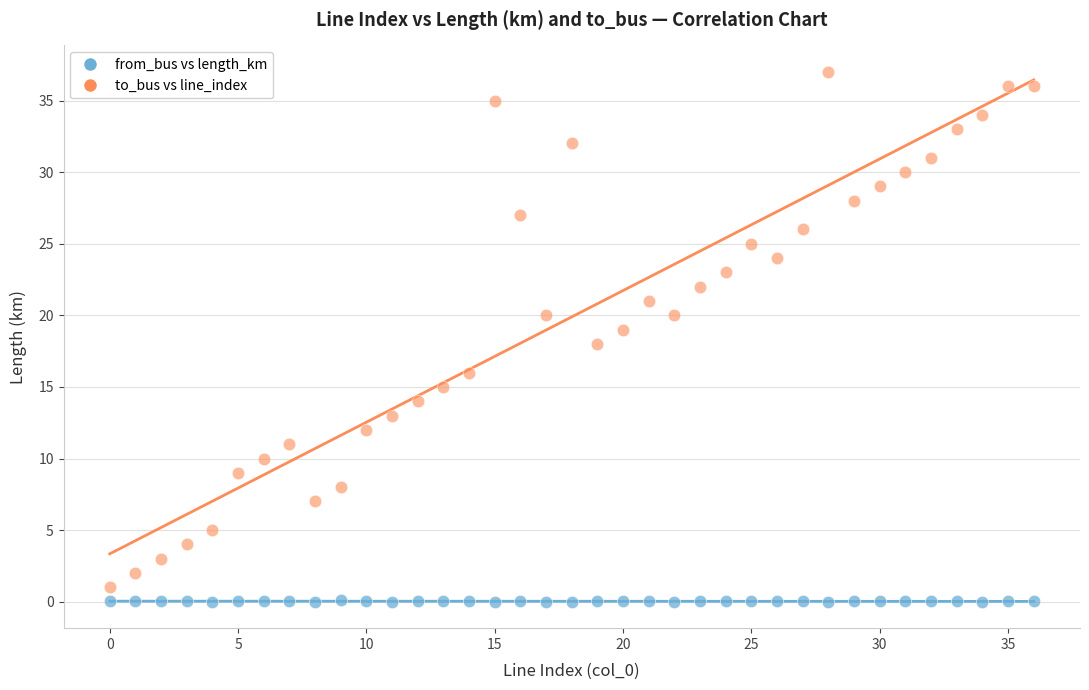

Which series reaches the maximum Y coordinate?

to_bus vs line_index